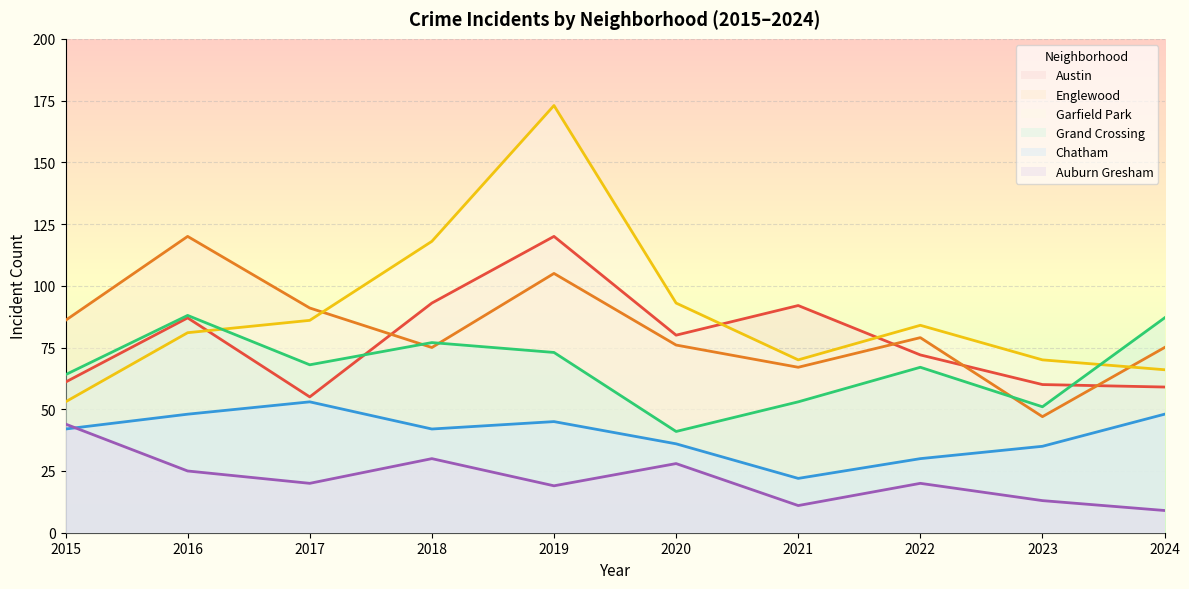

Reading right to left, list all the values displayed in this chart.

Austin: 2024=59	2023=60	2022=72	2021=92	2020=80	2019=120	2018=93	2017=55	2016=87	2015=61
Englewood: 2024=75	2023=47	2022=79	2021=67	2020=76	2019=105	2018=75	2017=91	2016=120	2015=86
Garfield Park: 2024=66	2023=70	2022=84	2021=70	2020=93	2019=173	2018=118	2017=86	2016=81	2015=53
Grand Crossing: 2024=87	2023=51	2022=67	2021=53	2020=41	2019=73	2018=77	2017=68	2016=88	2015=64
Chatham: 2024=48	2023=35	2022=30	2021=22	2020=36	2019=45	2018=42	2017=53	2016=48	2015=42
Auburn Gresham: 2024=9	2023=13	2022=20	2021=11	2020=28	2019=19	2018=30	2017=20	2016=25	2015=44